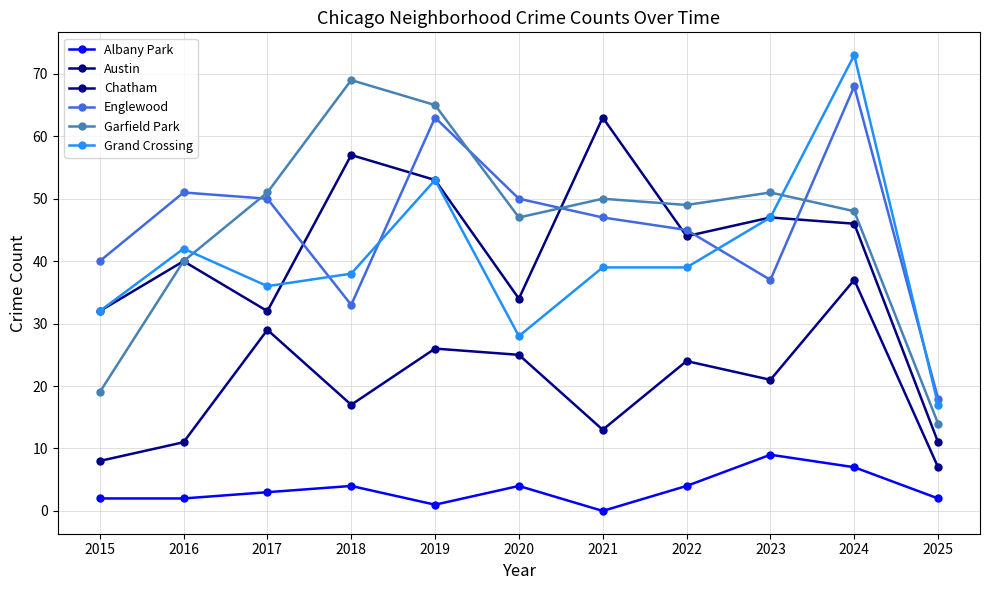

Which has a higher value, 2021 or 2023?

2023